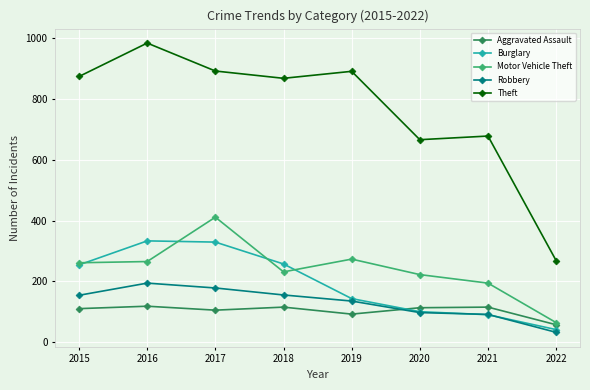

How many interior local valleys does the Theft series have?

2